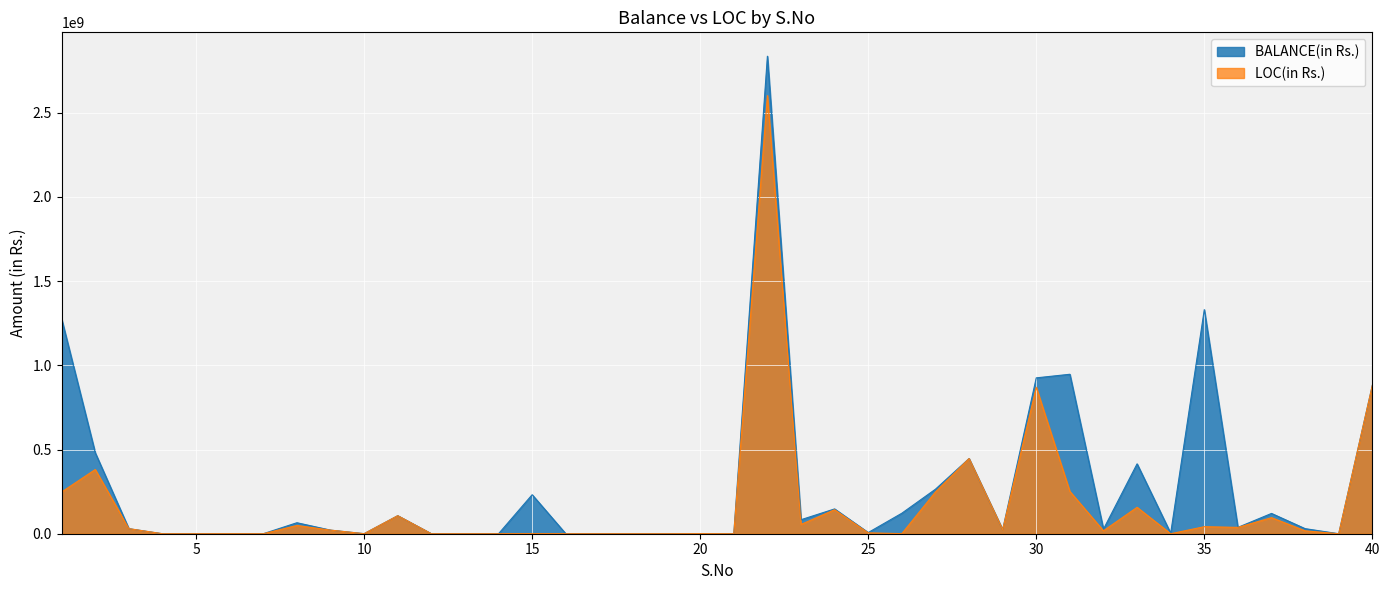

Where is BALANCE(in Rs.) nearest to the value 1417675864?

35